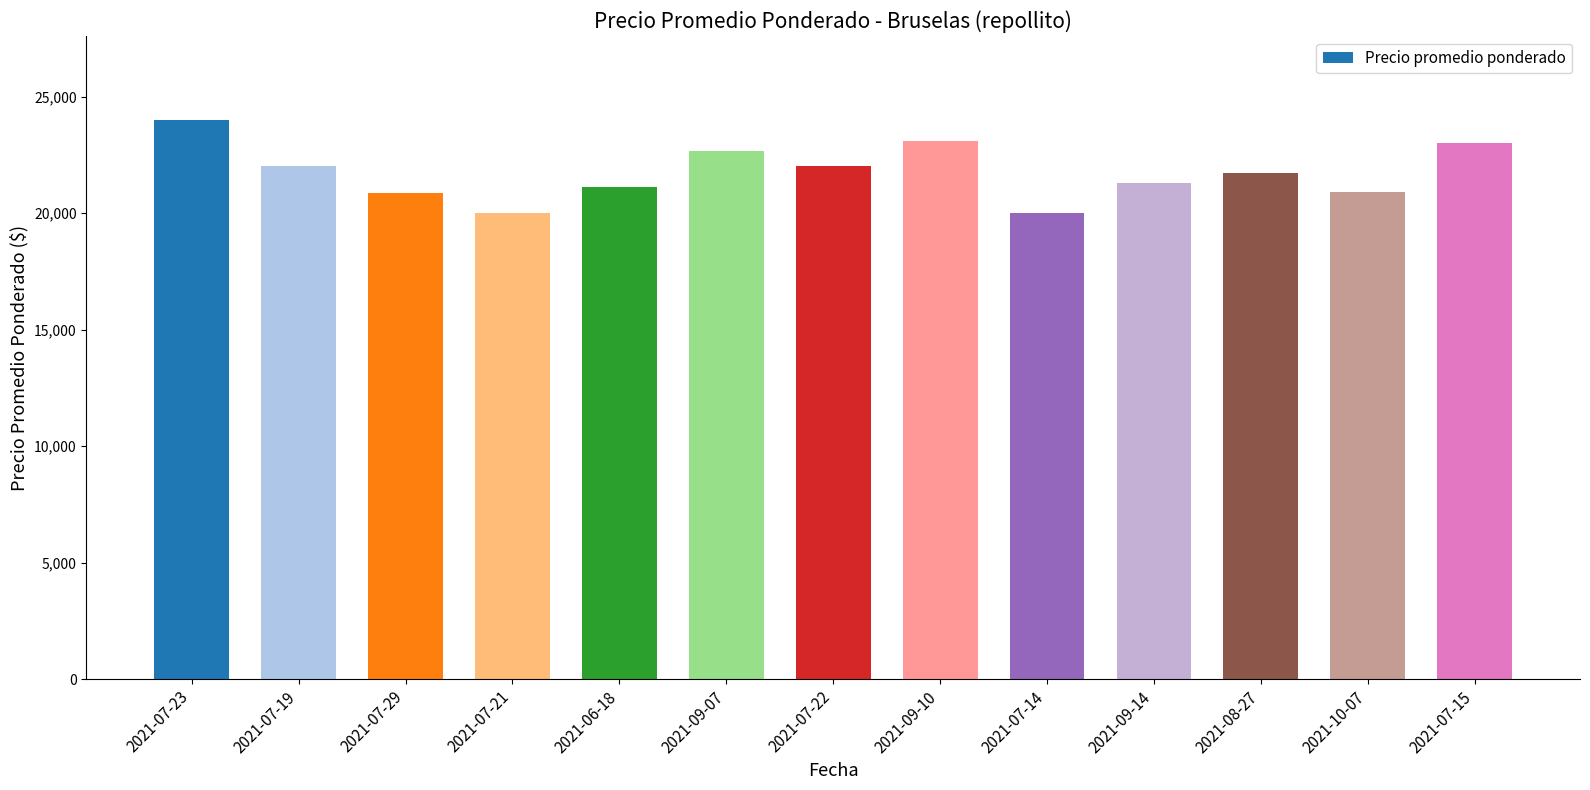

What is the difference between the values at 2021-09-14 and 2021-07-19?

714